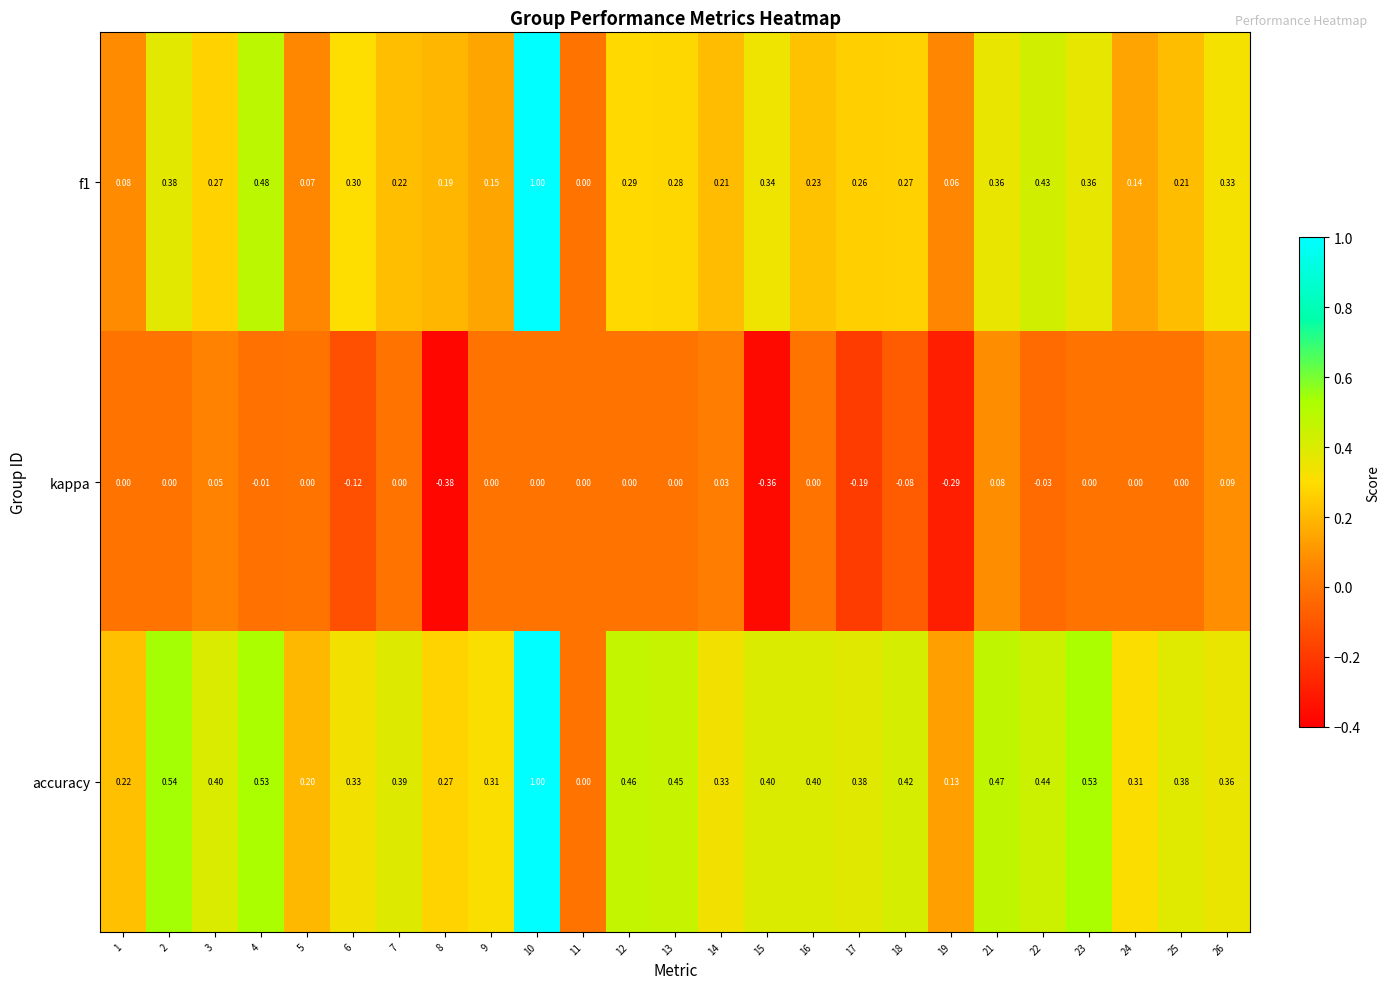

How many distinct data groups are displayed?

3